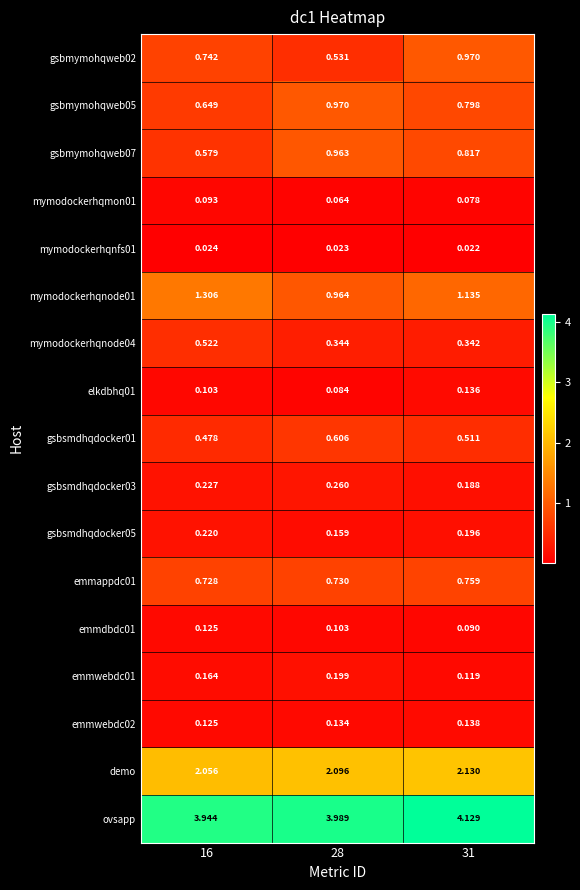

Is the value of emmdbdc01 at 16 greater than the value of mymodockerhqnode04 at 31?

No